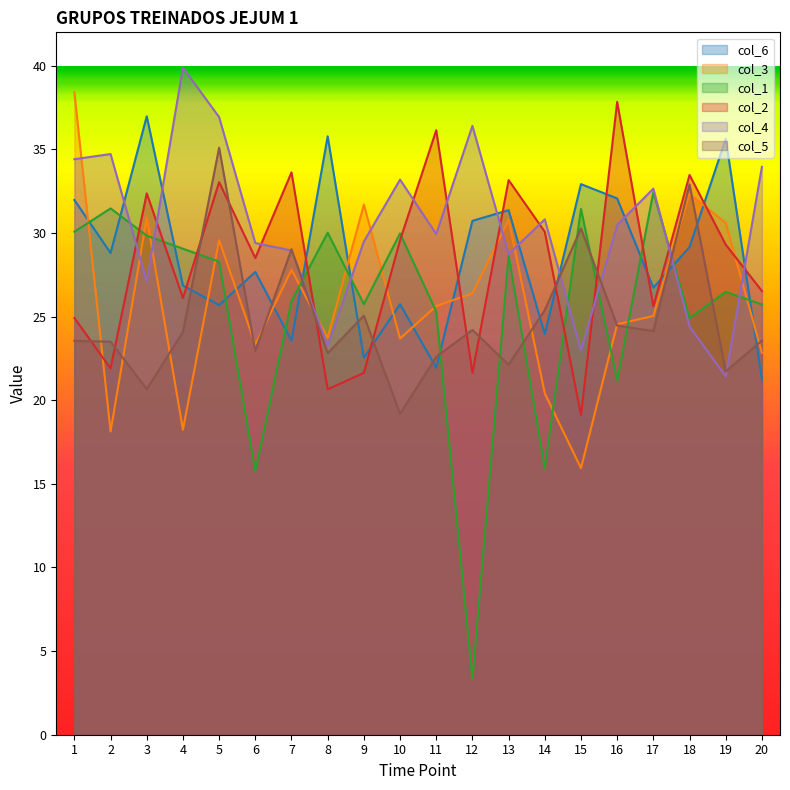

How many data points does each series have?

20